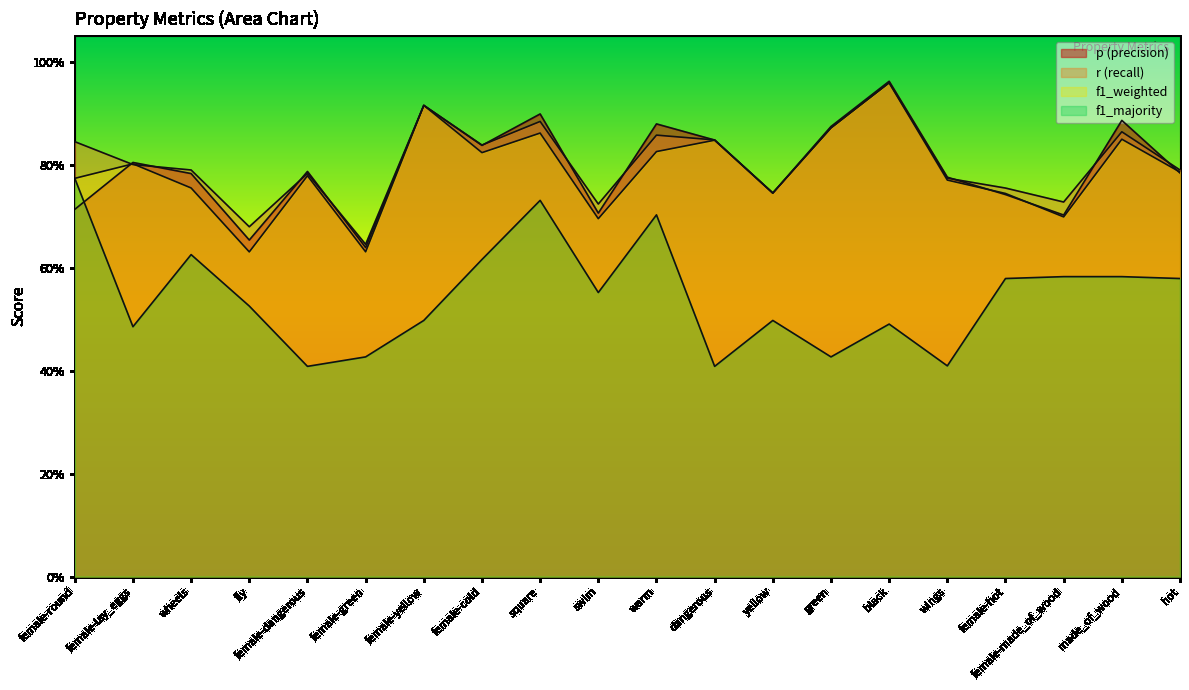

In r, how many points are lower than both neighbors (excluding endpoints)?

6